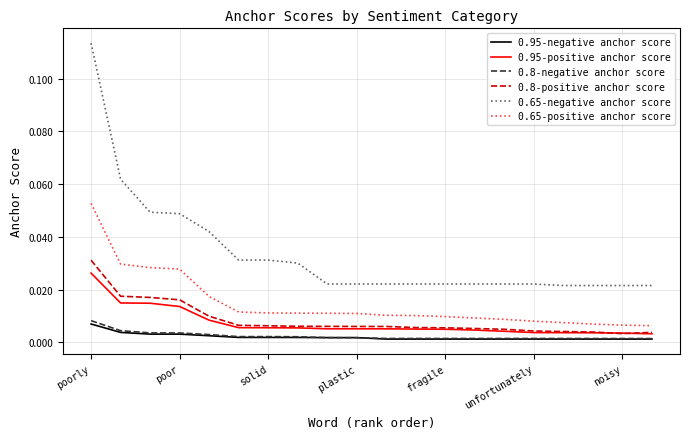

True or false: 0.8-negative anchor score and 0.65-negative anchor score intersect in this chart.

False